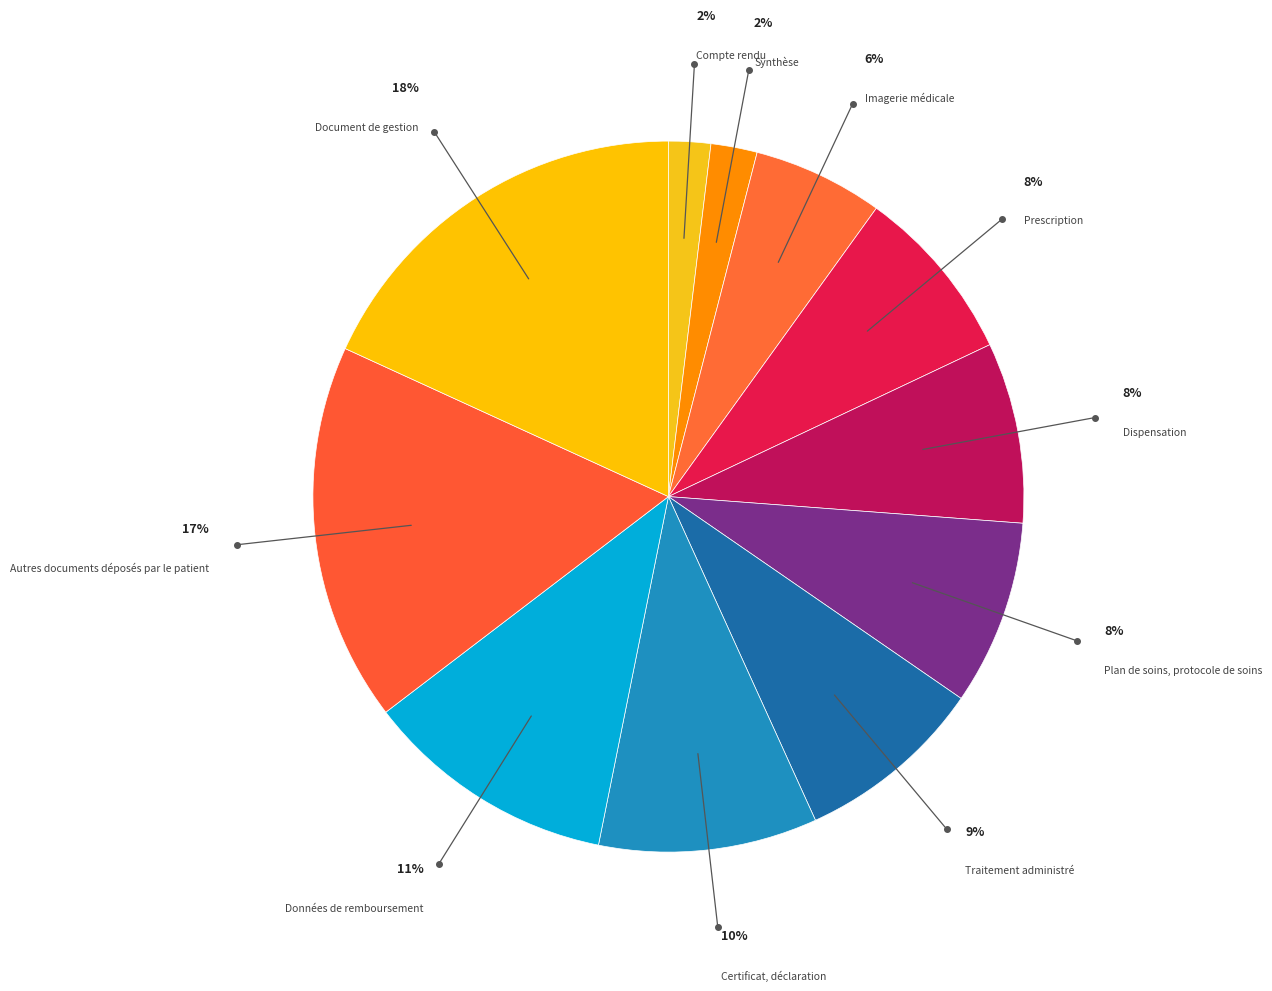

Count the number of slices in the pie.

11